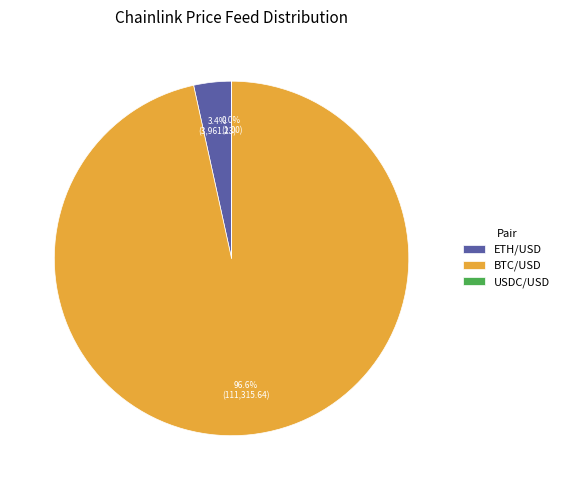

Which category accounts for the majority?

BTC/USD